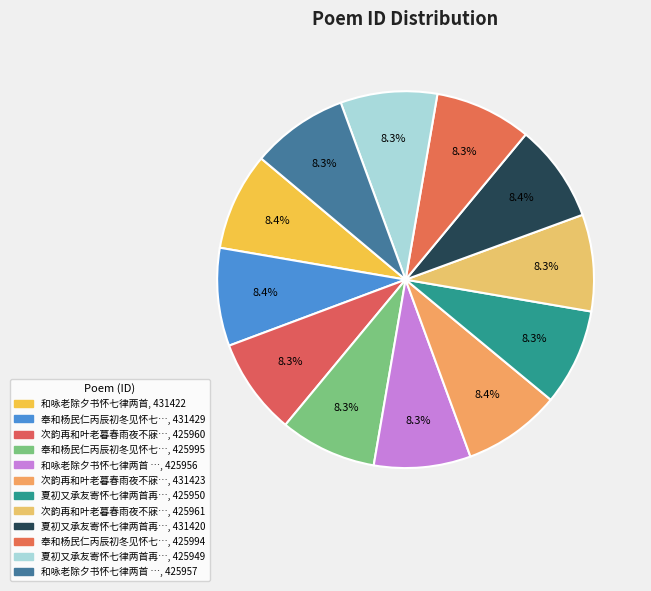

How many segments does this pie chart have?

12